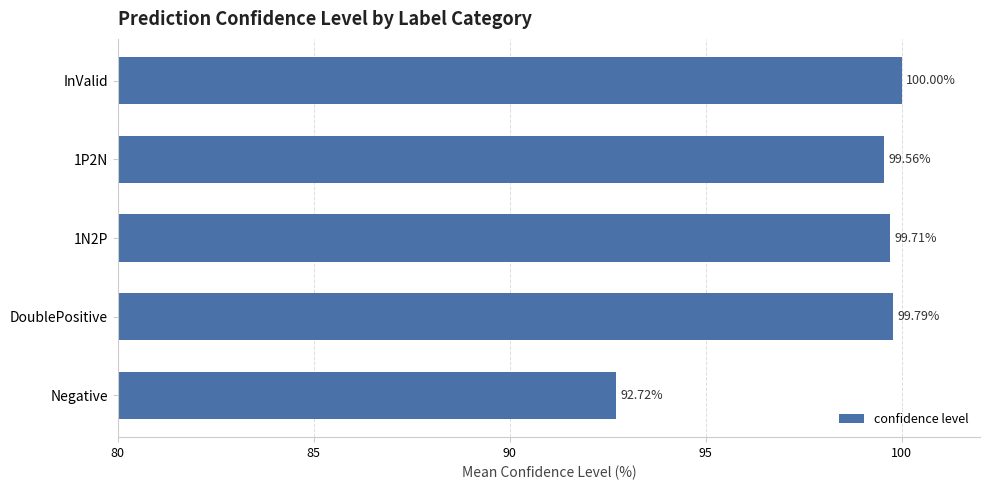

What is the change in value from InValid to 1P2N?

-0.4